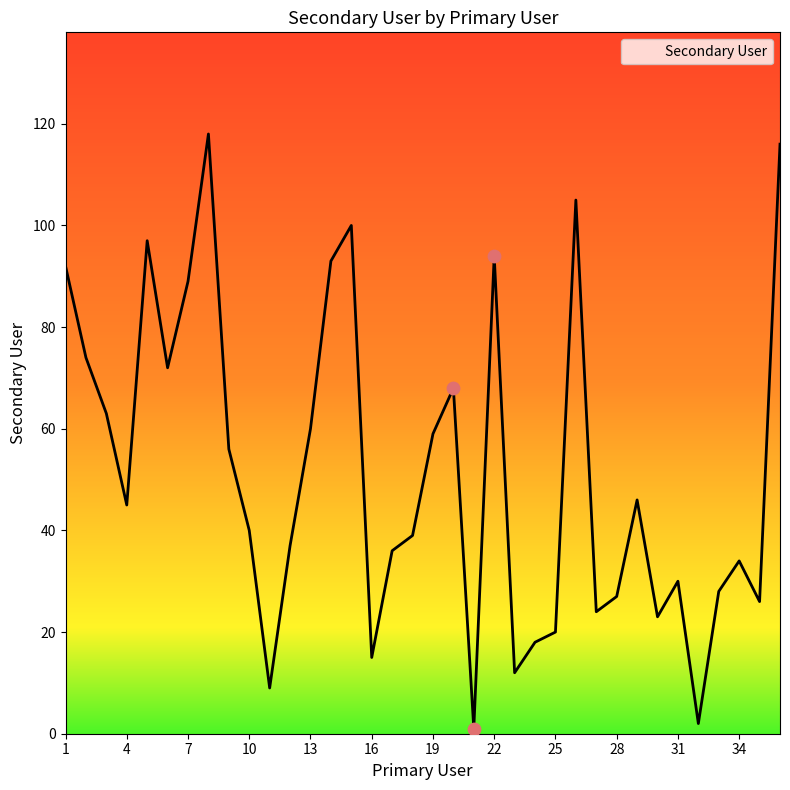

What is the difference between the maximum and minimum values?

117